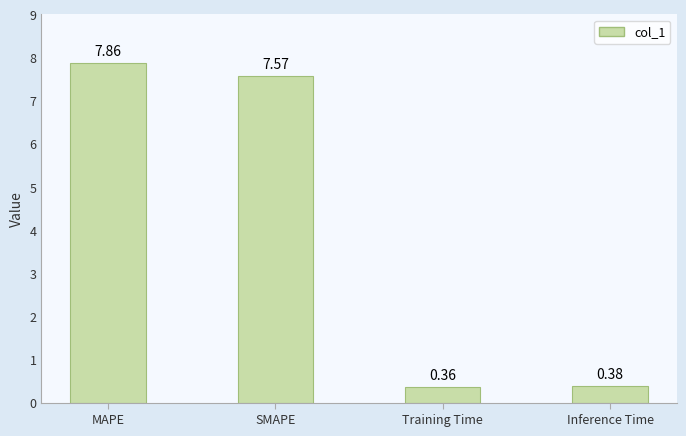

At which category does the chart reach its peak across all series?

MAPE